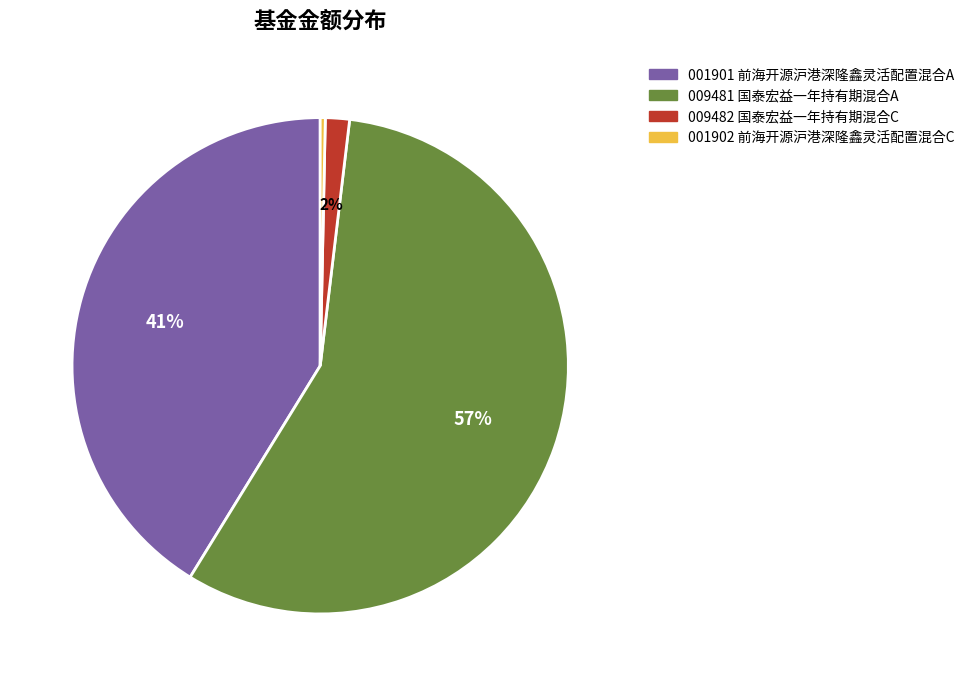

To the nearest percent, what is the average slice percentage?

25%